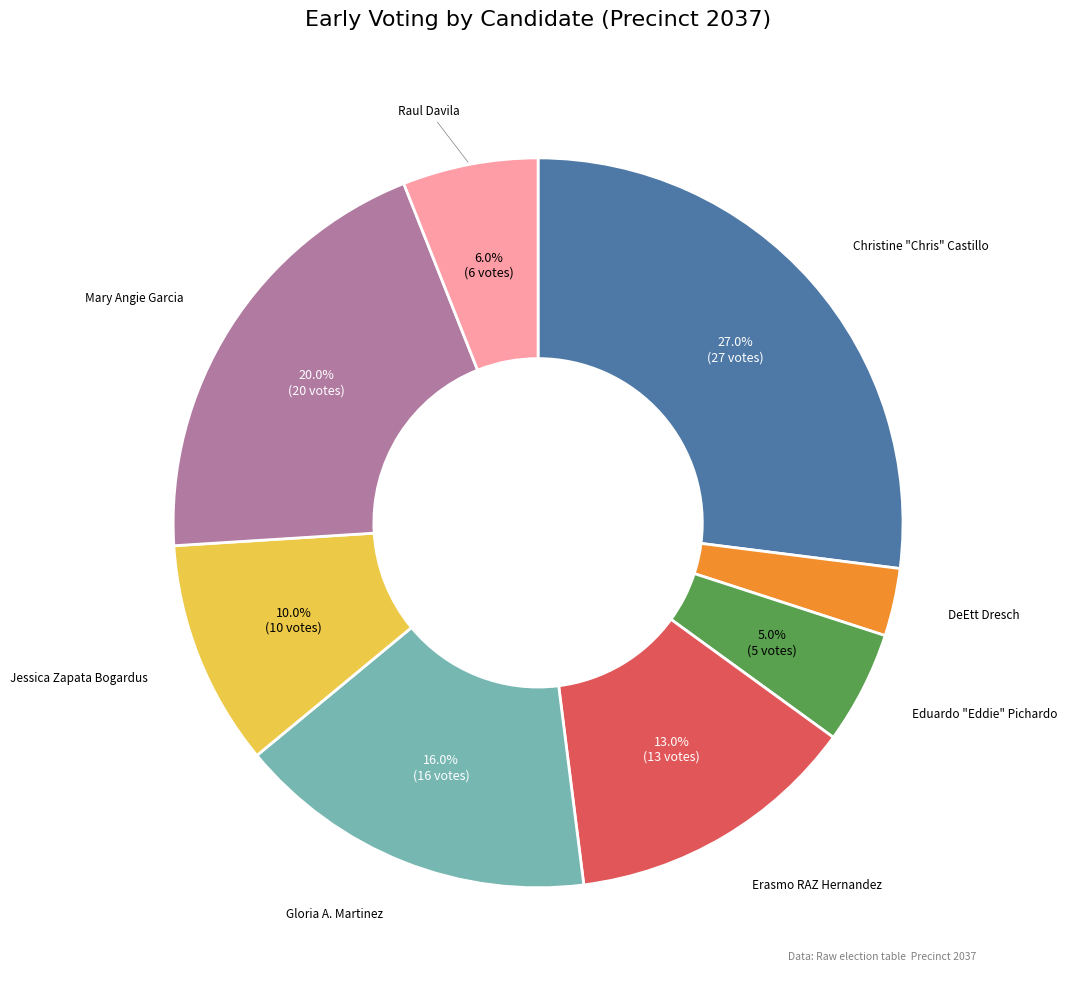

Which slice is the smallest?

DeEtt Dresch